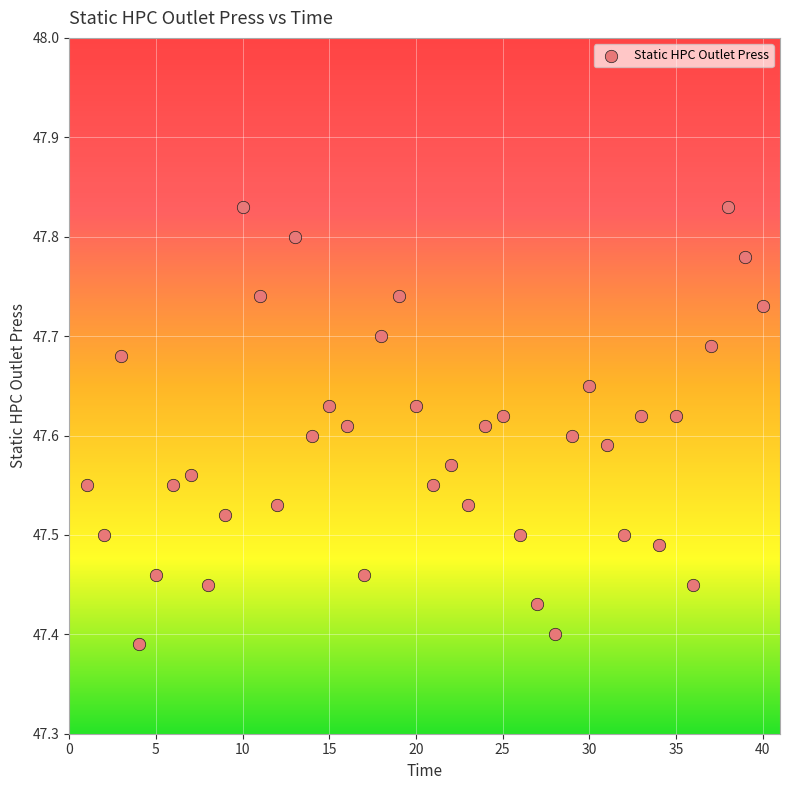

What is the range of X values (max minus min)?

39.0